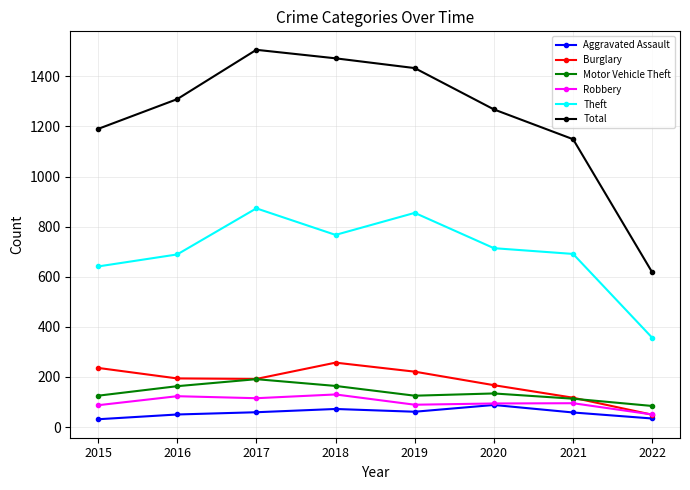

In Robbery, how many points are lower than both neighbors (excluding endpoints)?

2